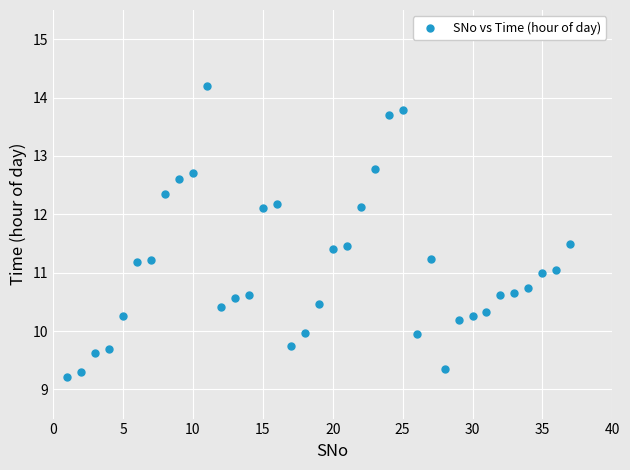

What is the range of X values (max minus min)?

36.0